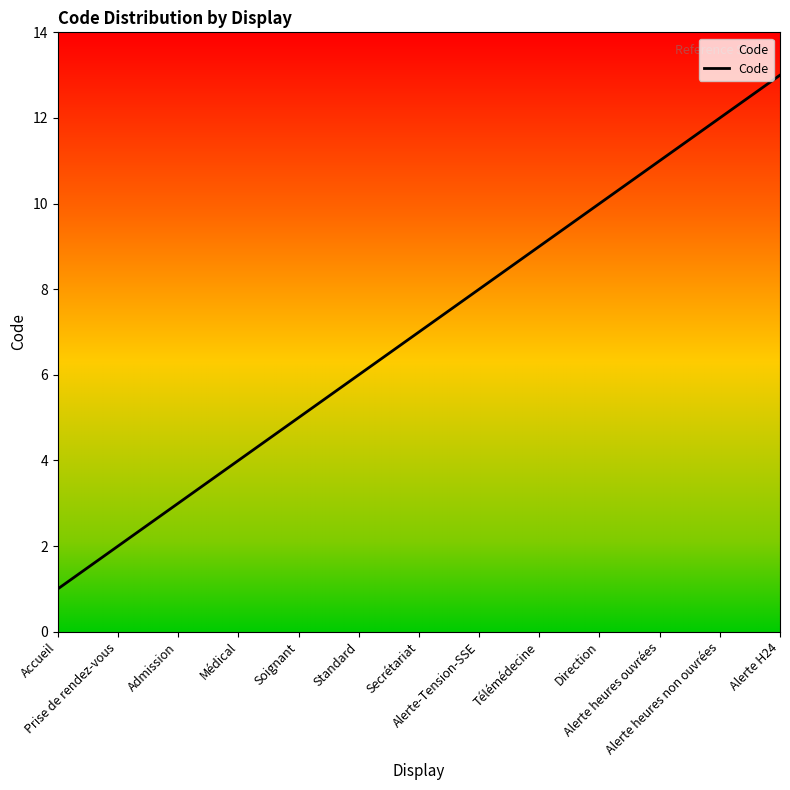

List the labels in order of value, largest first.

Alerte H24, Alerte heures non ouvrées, Alerte heures ouvrées, Direction, Télémédecine, Alerte-Tension-SSE, Secrétariat, Standard, Soignant, Médical, Admission, Prise de rendez-vous, Accueil